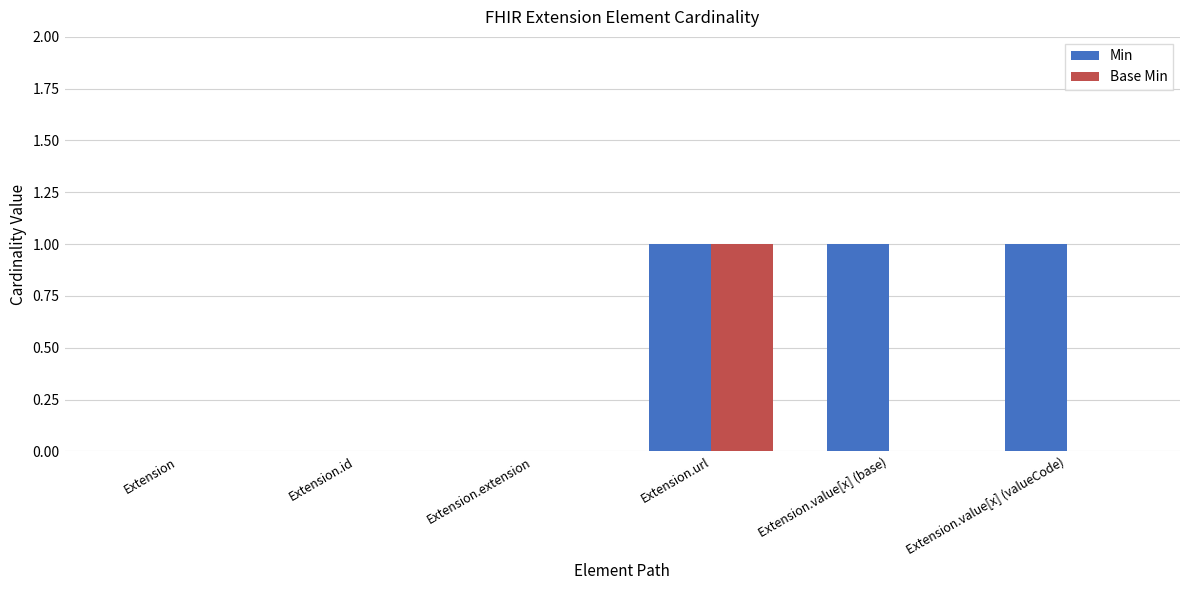

How many distinct data groups are displayed?

2